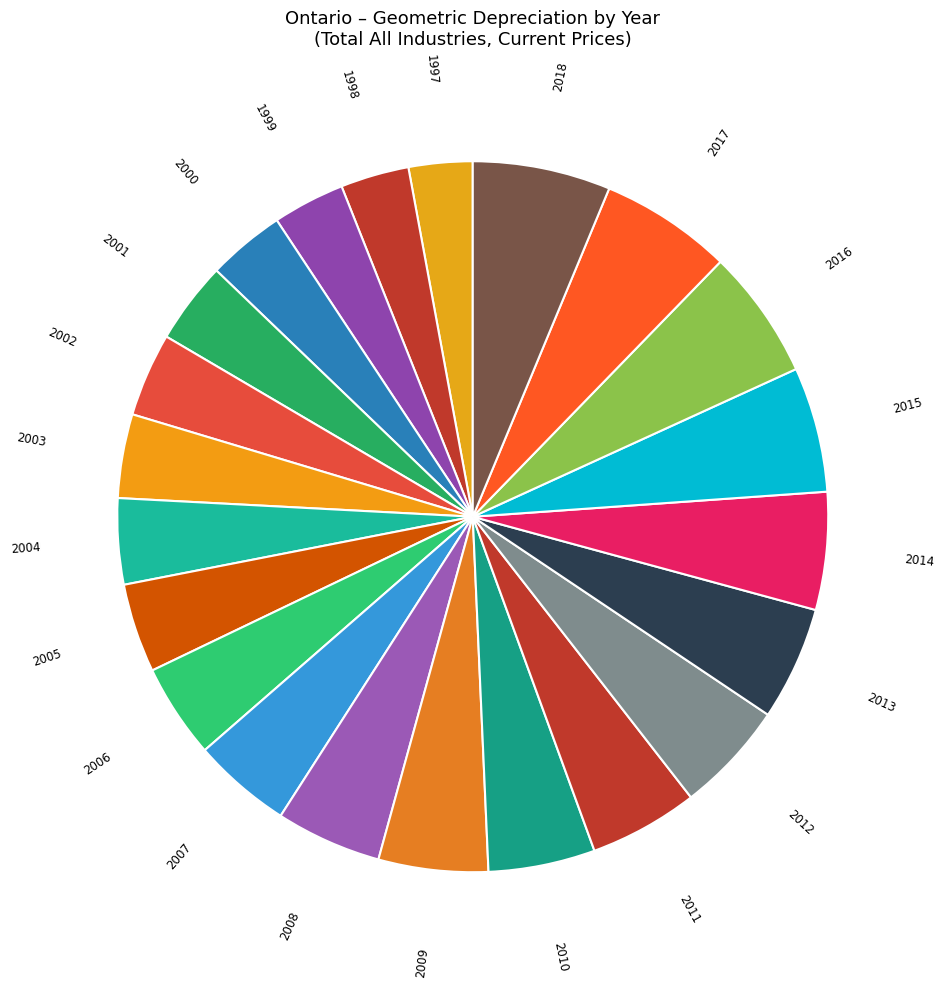

Is it true that 2015 is 14% of the pie?

False